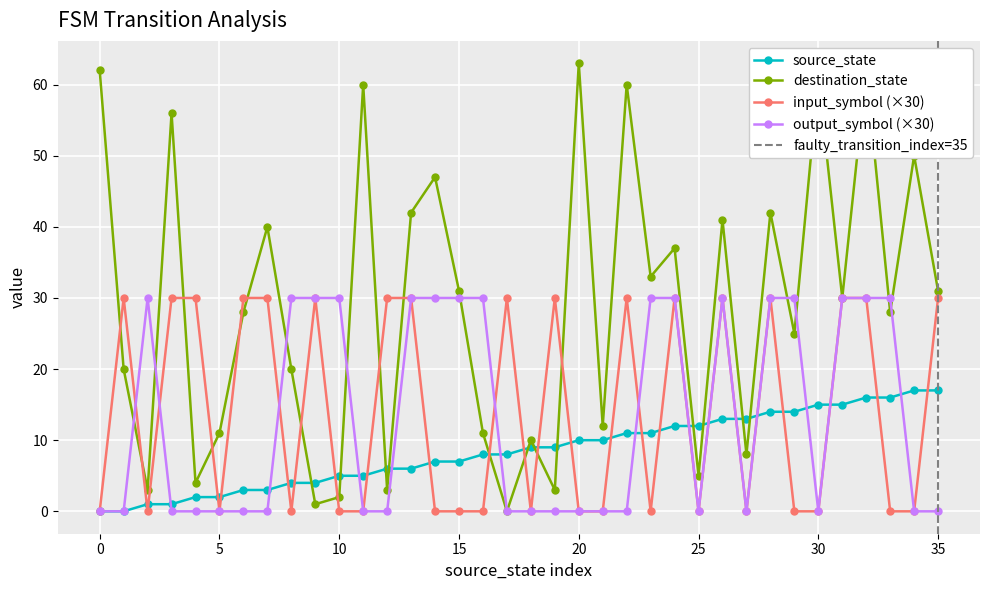

Which series has the largest total across all categories?

destination_state